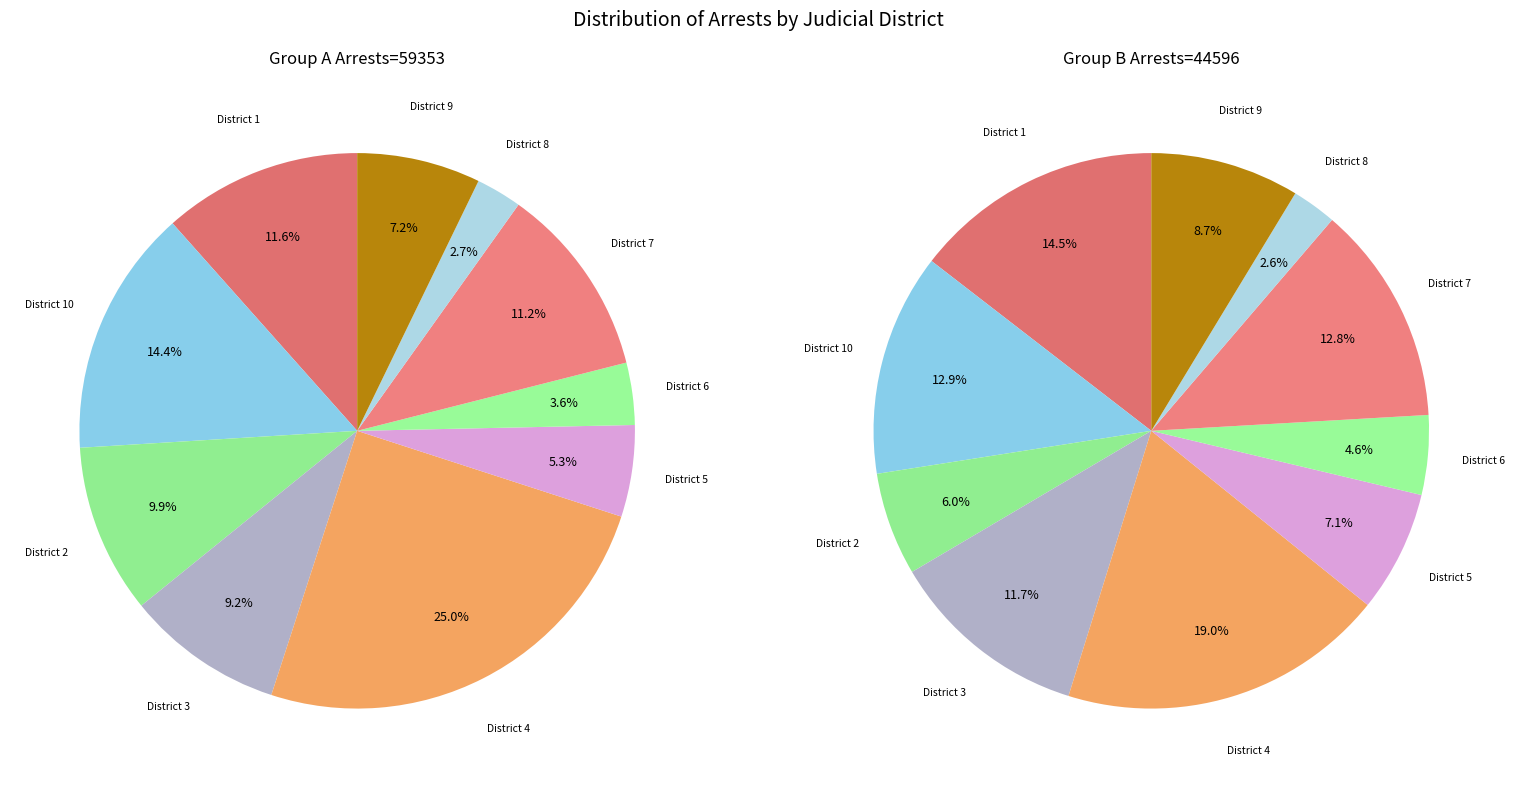

To the nearest percent, what is the average slice percentage?

10%